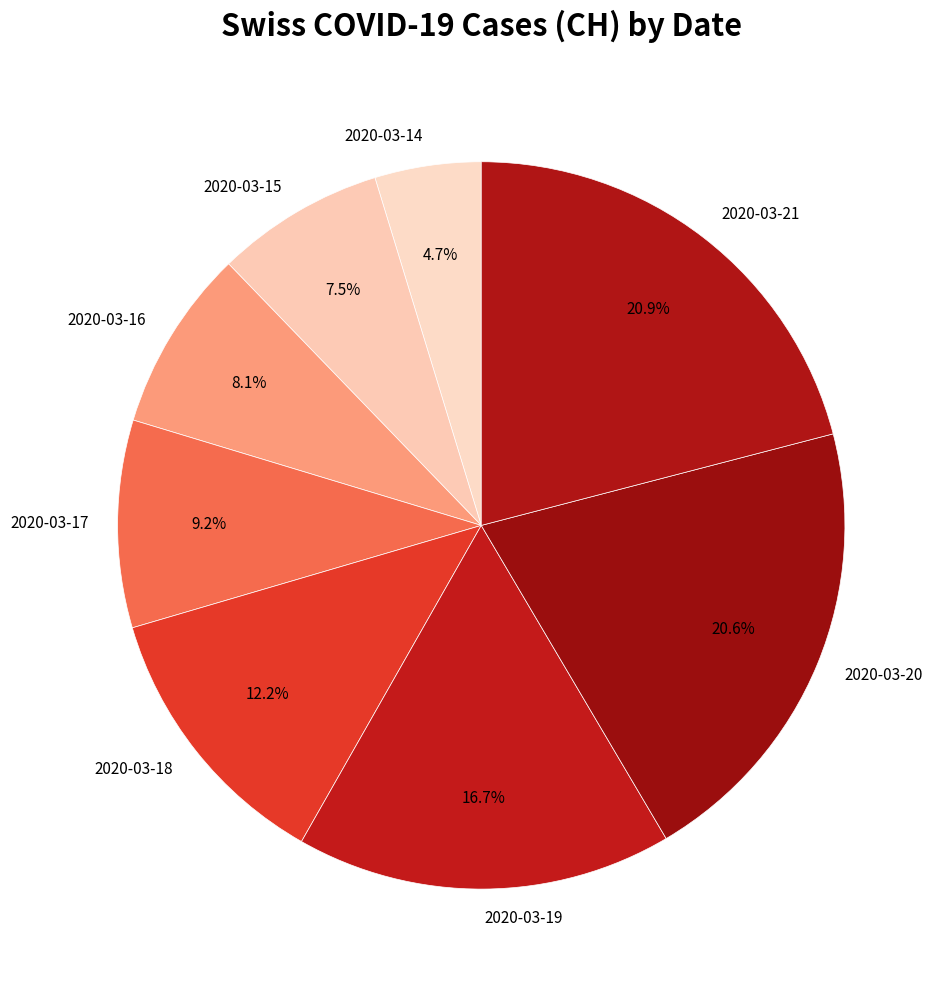

To the nearest percent, what is the average slice percentage?

12%